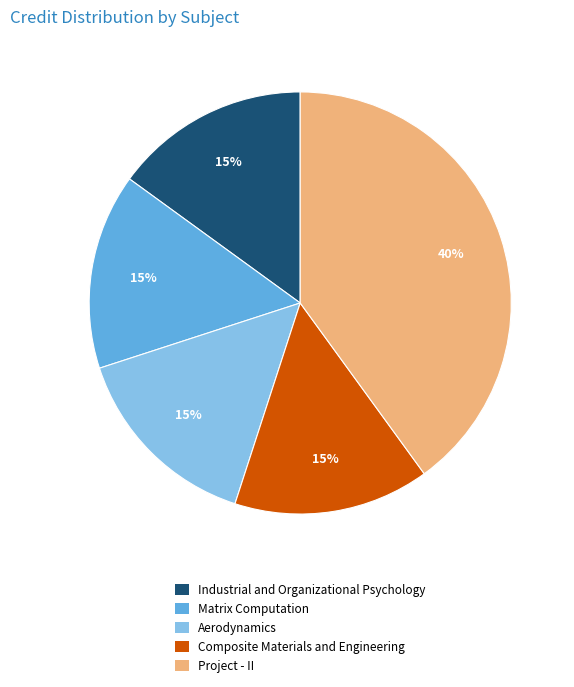

What is the ratio of the value at Project - II to the value at Matrix Computation?

2.7